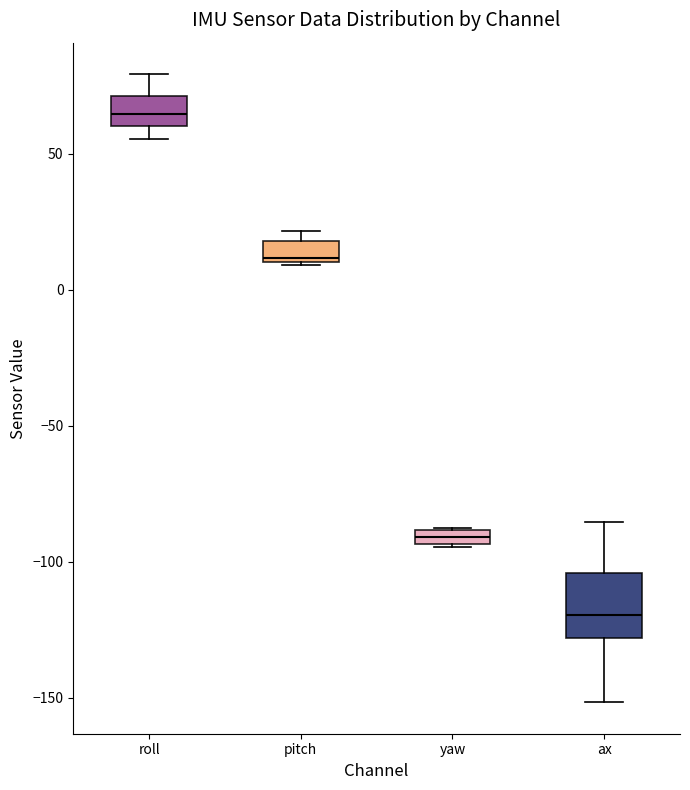

Comparing the boxes themselves (not the whiskers), which one is the tallest?

ax